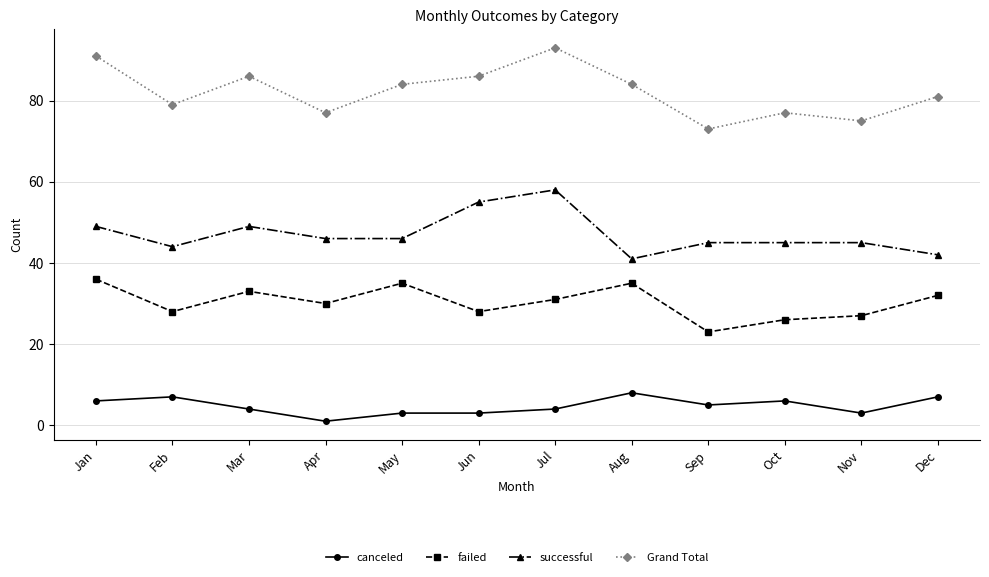

What is the maximum value for Grand Total?

93